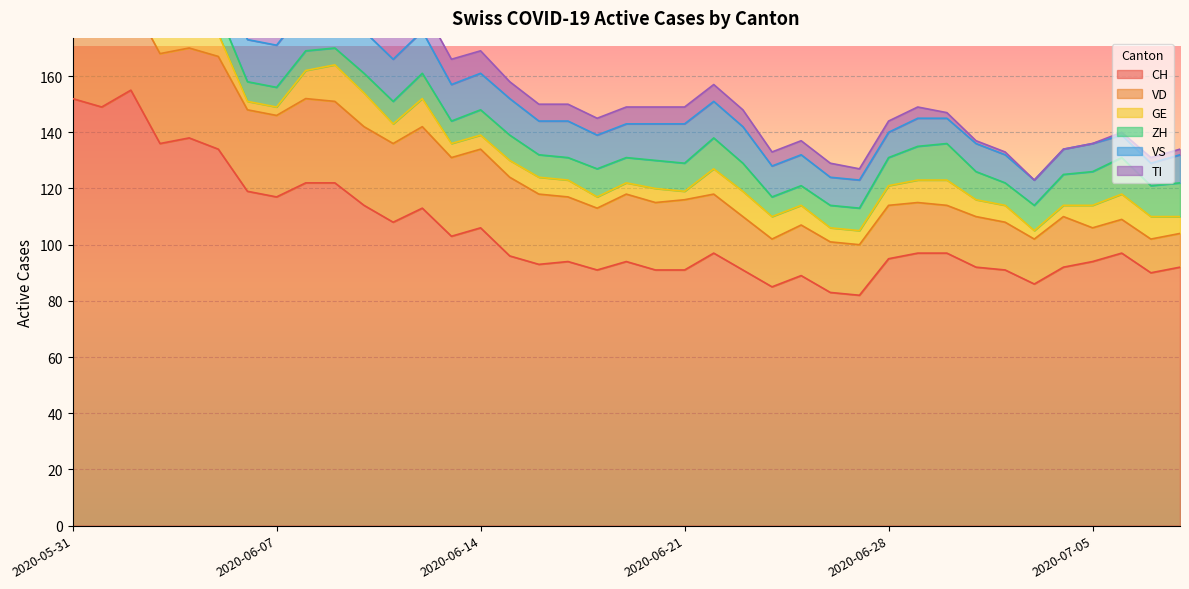

What are all the series names shown in the legend?

CH, VD, GE, ZH, VS, TI